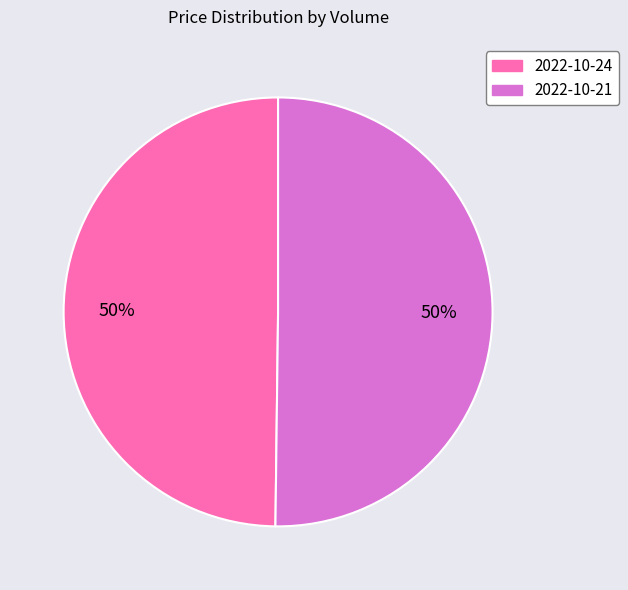

To the nearest percent, what percentage of the pie is 2022-10-21?

50%